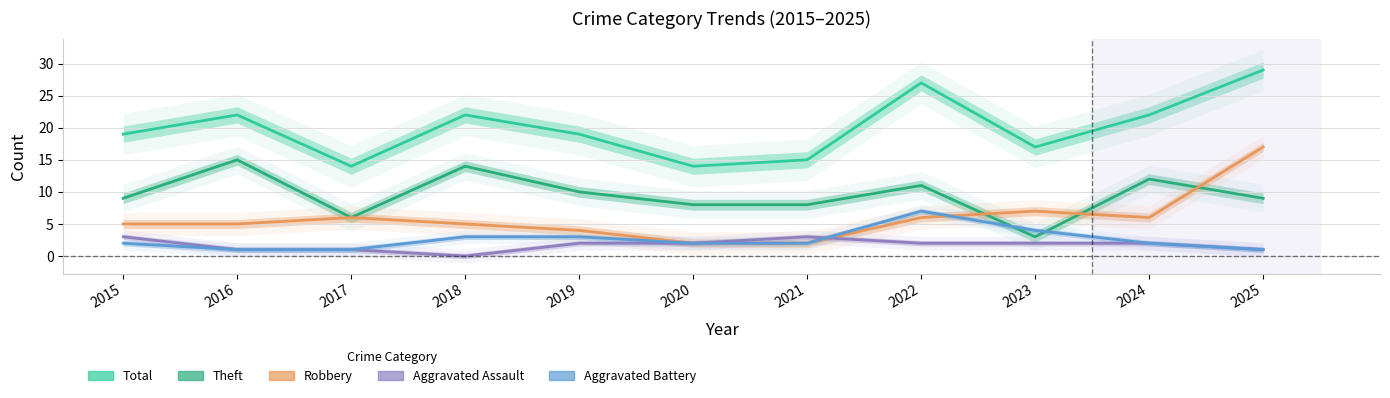

How many series are shown in this chart?

5